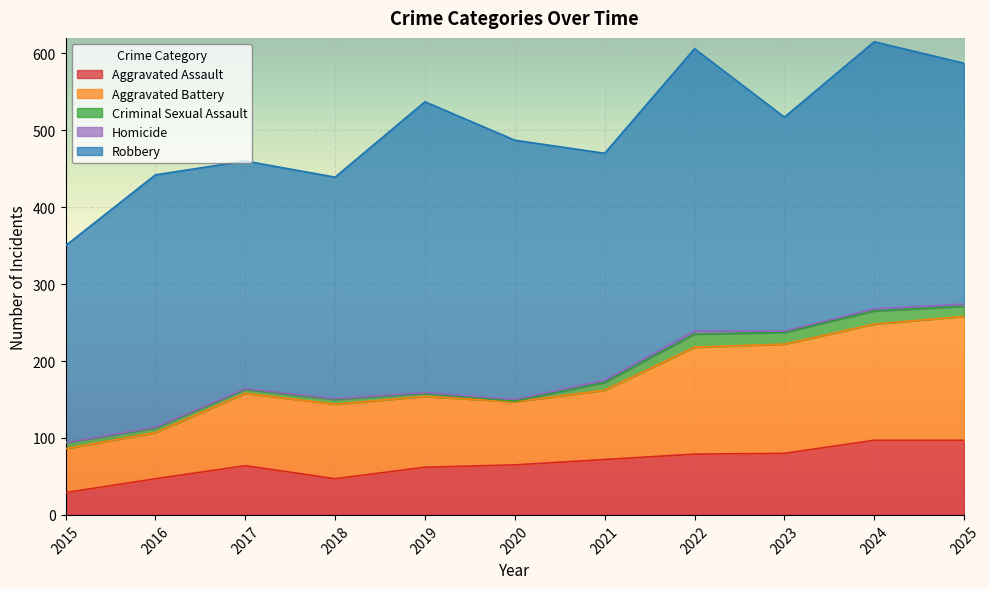

Rank the categories by Robbery value from lowest to highest.

2015, 2023, 2018, 2021, 2017, 2025, 2016, 2020, 2024, 2022, 2019